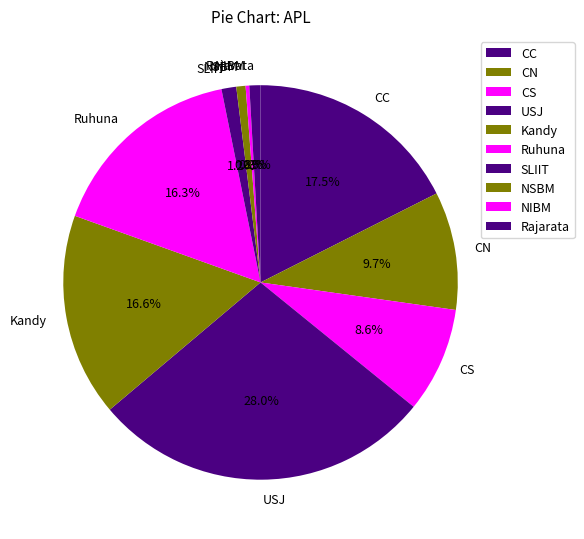

To the nearest percent, what is the difference between the largest and smallest slice percentages?

28%